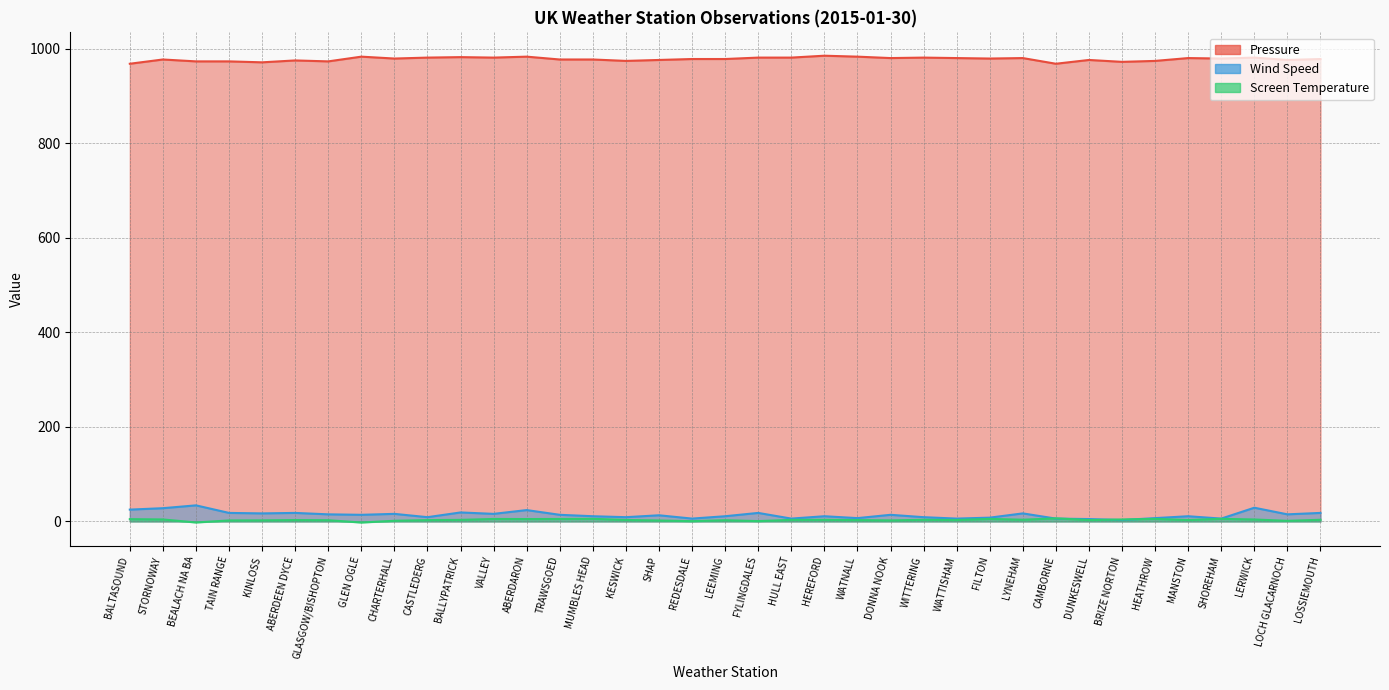

Reading left to right, extract all data points from this chart.

Pressure: BALTASOUND=968.0	STORNOWAY=977.0	BEALACH NA BA=973.0	TAIN RANGE=973.0	KINLOSS=971.0	ABERDEEN DYCE=975.0	GLASGOW/BISHOPTON=973.0	GLEN OGLE=983.0	CHARTERHALL=979.0	CASTLEDERG=981.0	BALLYPATRICK=982.0	VALLEY=981.0	ABERDARON=983.0	TRAWSGOED=977.0	MUMBLES HEAD=977.0	KESWICK=974.0	SHAP=976.0	REDESDALE=978.0	LEEMING=978.0	FYLINGDALES=981.0	HULL EAST=981.0	HEREFORD=985.0	WATNALL=983.0	DONNA NOOK=980.0	WITTERING=981.0	WATTISHAM=980.0	FILTON=979.0	LYNEHAM=980.0	CAMBORNE=968.0	DUNKESWELL=976.0	BRIZE NORTON=972.0	HEATHROW=974.0	MANSTON=980.0	SHOREHAM=979.0	LERWICK=981.0	LOCH GLACARNOCH=976.0	LOSSIEMOUTH=978.0
Wind Speed: BALTASOUND=25.0	STORNOWAY=28.0	BEALACH NA BA=34.0	TAIN RANGE=18.0	KINLOSS=17.0	ABERDEEN DYCE=18.0	GLASGOW/BISHOPTON=15.0	GLEN OGLE=14.0	CHARTERHALL=16.0	CASTLEDERG=9.0	BALLYPATRICK=19.0	VALLEY=16.0	ABERDARON=24.0	TRAWSGOED=14.0	MUMBLES HEAD=11.0	KESWICK=9.0	SHAP=13.0	REDESDALE=6.0	LEEMING=11.0	FYLINGDALES=18.0	HULL EAST=6.0	HEREFORD=11.0	WATNALL=7.0	DONNA NOOK=14.0	WITTERING=9.0	WATTISHAM=6.0	FILTON=8.0	LYNEHAM=17.0	CAMBORNE=6.0	DUNKESWELL=5.0	BRIZE NORTON=3.0	HEATHROW=7.0	MANSTON=11.0	SHOREHAM=6.0	LERWICK=29.0	LOCH GLACARNOCH=15.0	LOSSIEMOUTH=18.0
Screen Temperature: BALTASOUND=4.8	STORNOWAY=4.2	BEALACH NA BA=-2.2	TAIN RANGE=2.1	KINLOSS=2.3	ABERDEEN DYCE=2.9	GLASGOW/BISHOPTON=2.6	GLEN OGLE=-2.3	CHARTERHALL=1.4	CASTLEDERG=2.8	BALLYPATRICK=3.3	VALLEY=5.2	ABERDARON=5.0	TRAWSGOED=5.2	MUMBLES HEAD=5.5	KESWICK=3.1	SHAP=2.0	REDESDALE=0.6	LEEMING=2.6	FYLINGDALES=0.7	HULL EAST=3.3	HEREFORD=3.4	WATNALL=2.9	DONNA NOOK=2.2	WITTERING=3.5	WATTISHAM=3.0	FILTON=5.3	LYNEHAM=3.6	CAMBORNE=6.5	DUNKESWELL=2.9	BRIZE NORTON=4.1	HEATHROW=5.3	MANSTON=3.0	SHOREHAM=5.5	LERWICK=4.1	LOCH GLACARNOCH=1.3	LOSSIEMOUTH=3.5